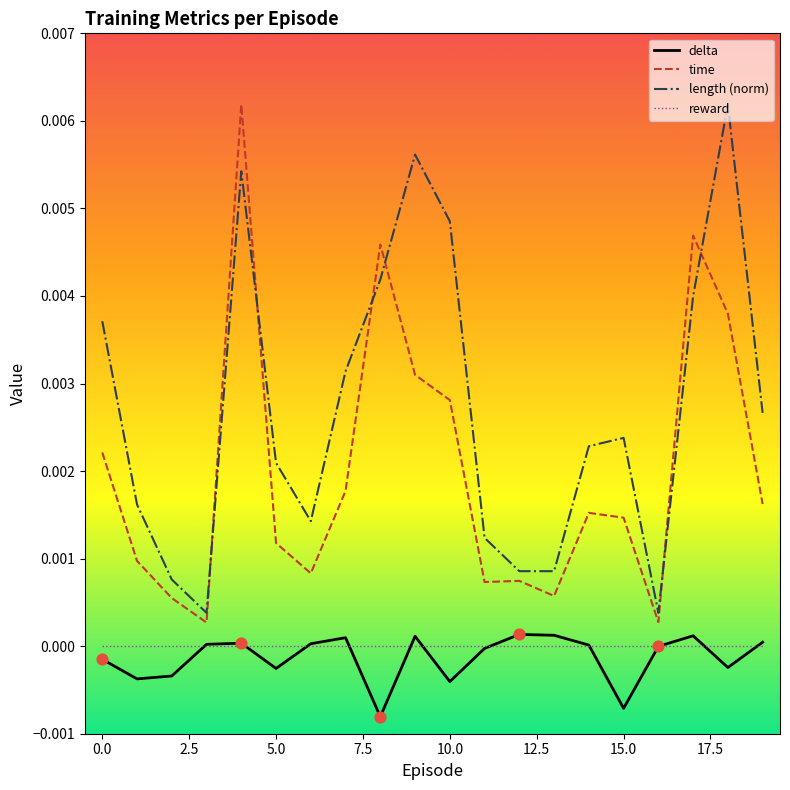

True or false: delta and time cross at least once.

False